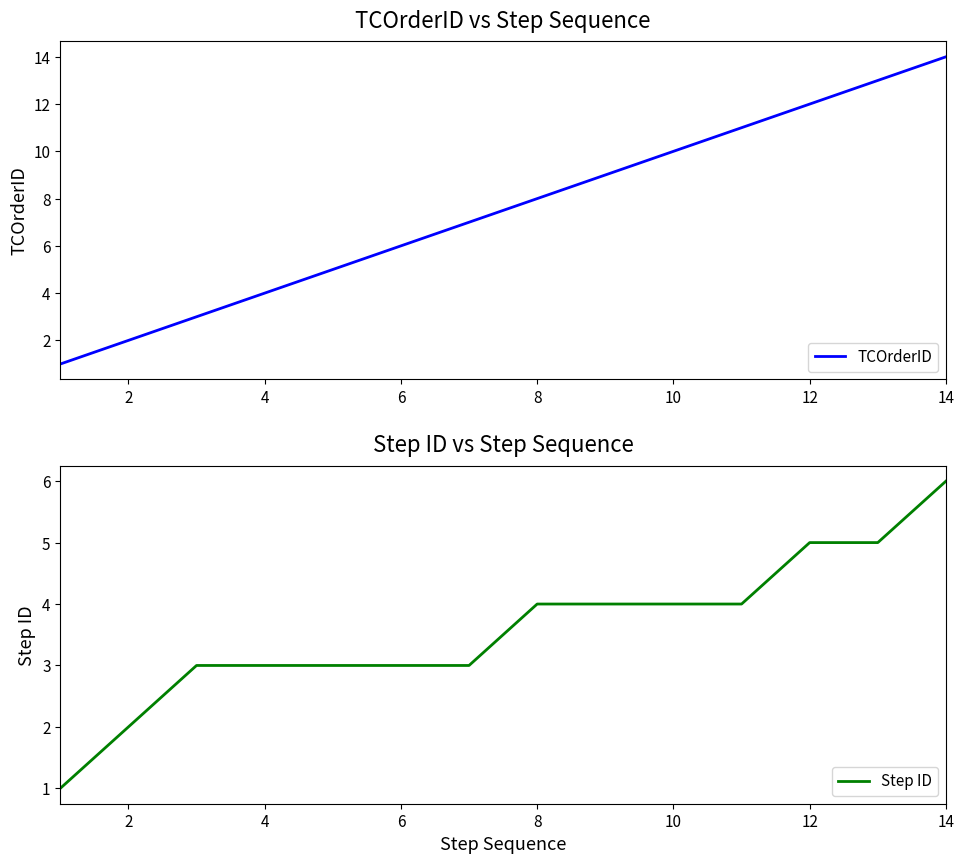

Where does the Step ID series first go above 4?

11